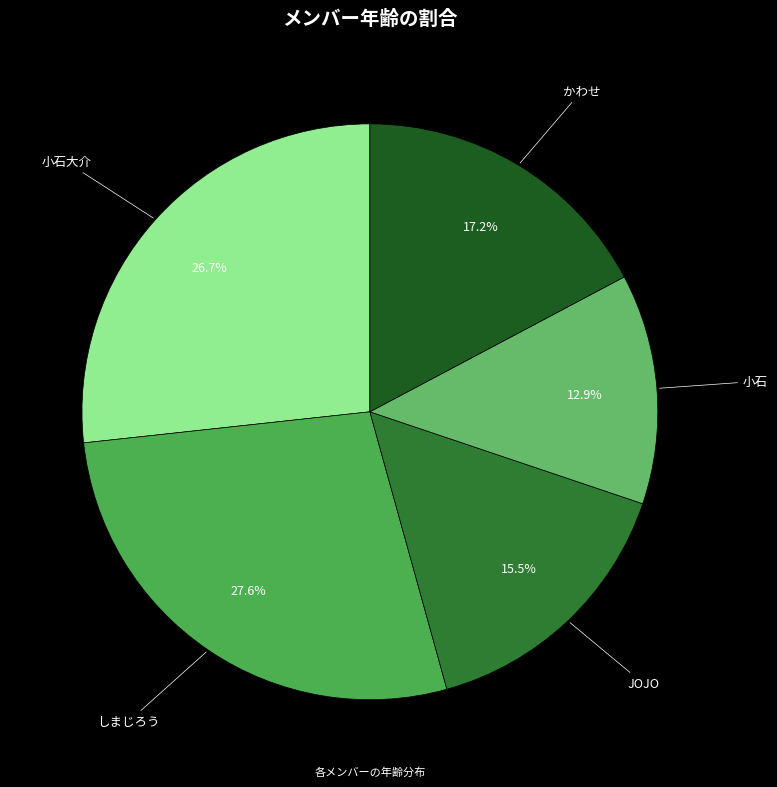

The 小石大介 slice represents 19% of the pie. True or false?

False